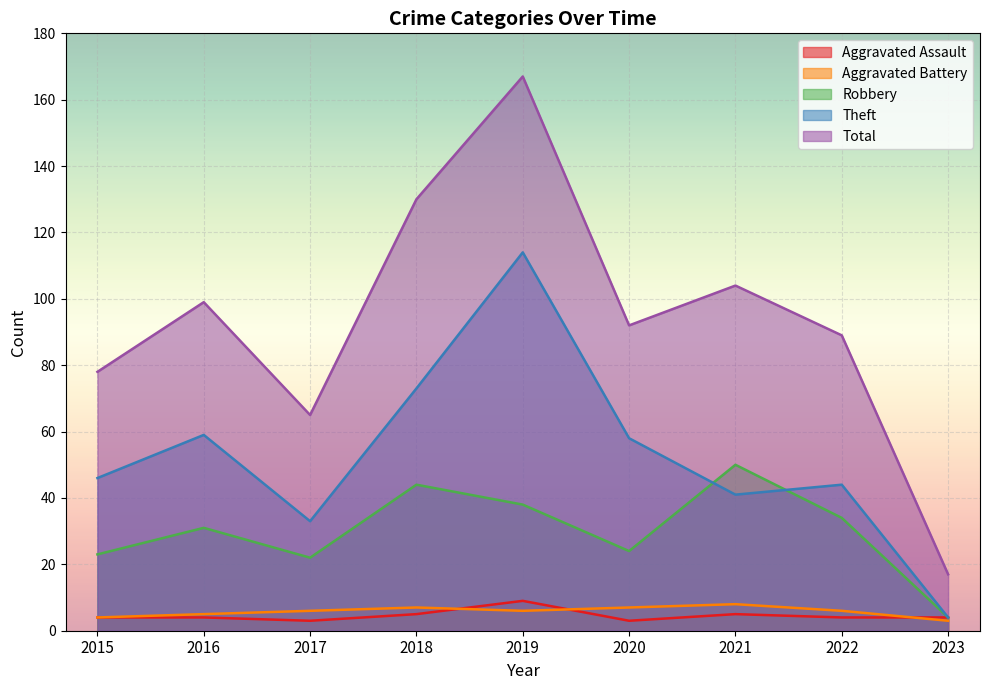

Which series has the largest total across all categories?

Total